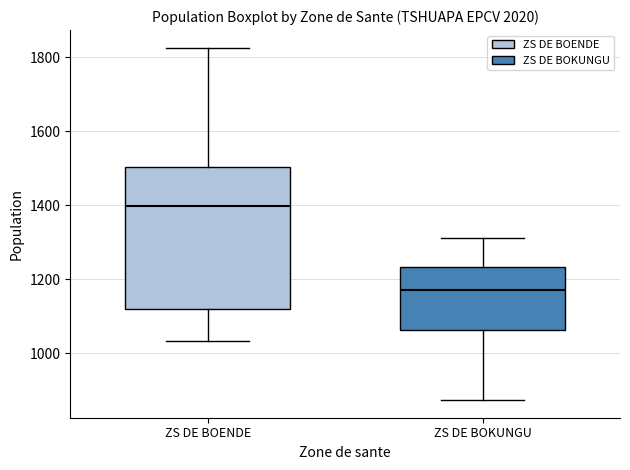

Reading left to right, transcribe this box plot: for each box, give where its median line is, the range the box spans, and where its two whiskers end, as read against the y-axis. The values are not printed on the chart, so give them approximately, as read against the axis.

ZS DE BOENDE: median 1400, box 1120 to 1500, whiskers 1040 to 1820
ZS DE BOKUNGU: median 1180, box 1060 to 1240, whiskers 880 to 1320